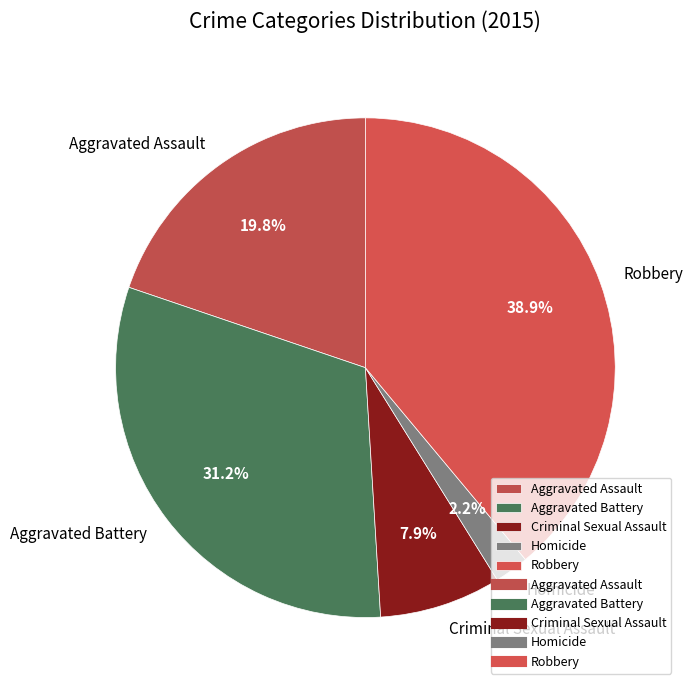

Count the number of slices in the pie.

5